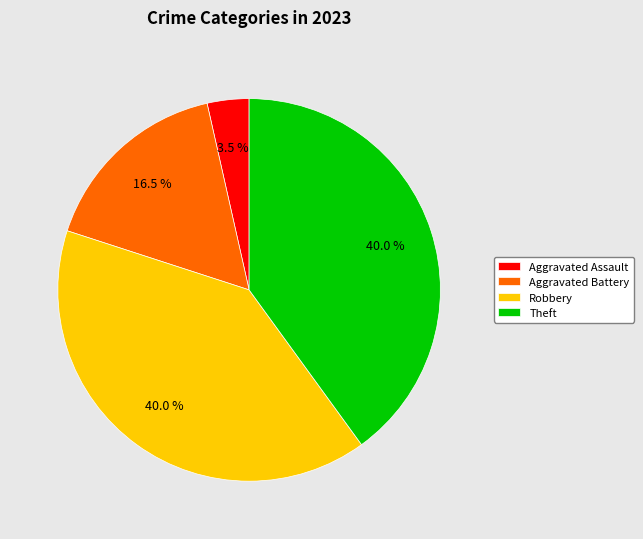

How much of the chart is everything except Aggravated Assault?

96.5%